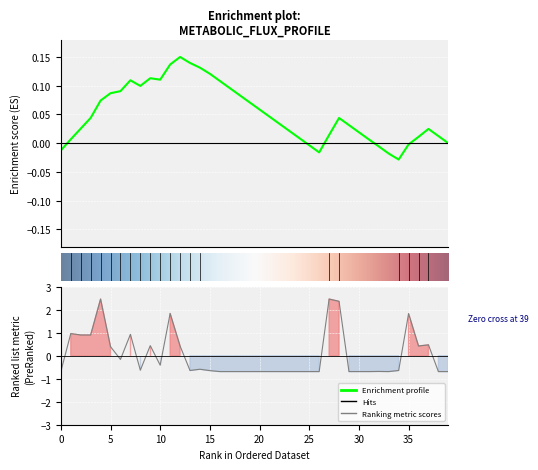

What is the approximate value at D_NAD?

-0.7